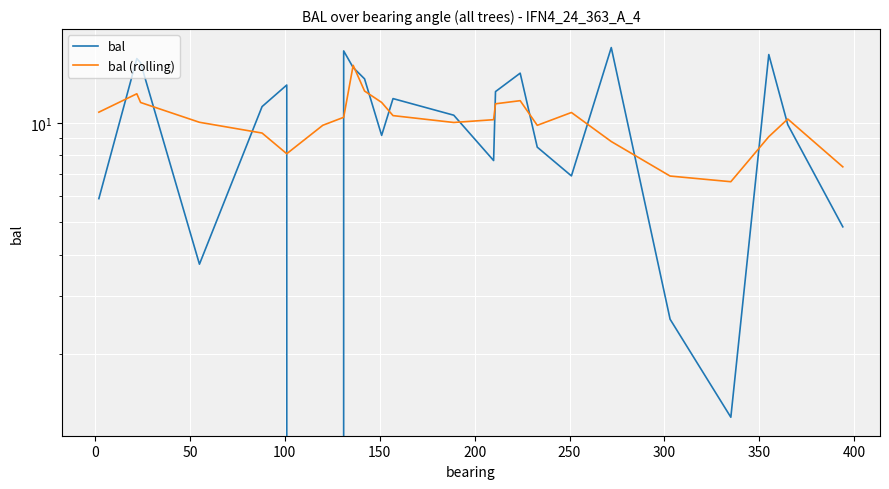

How many data points in bal (rolling) are above 10?

15